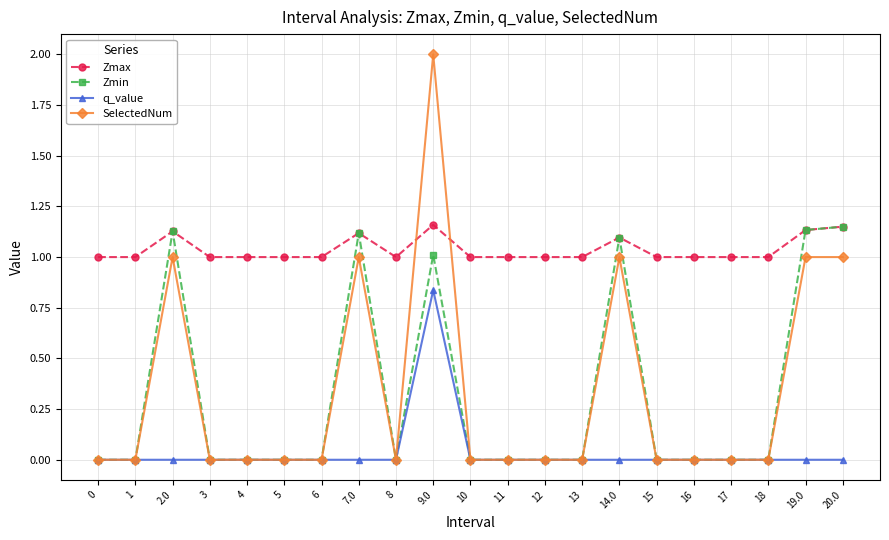

Which series has the widest spread of values?

SelectedNum